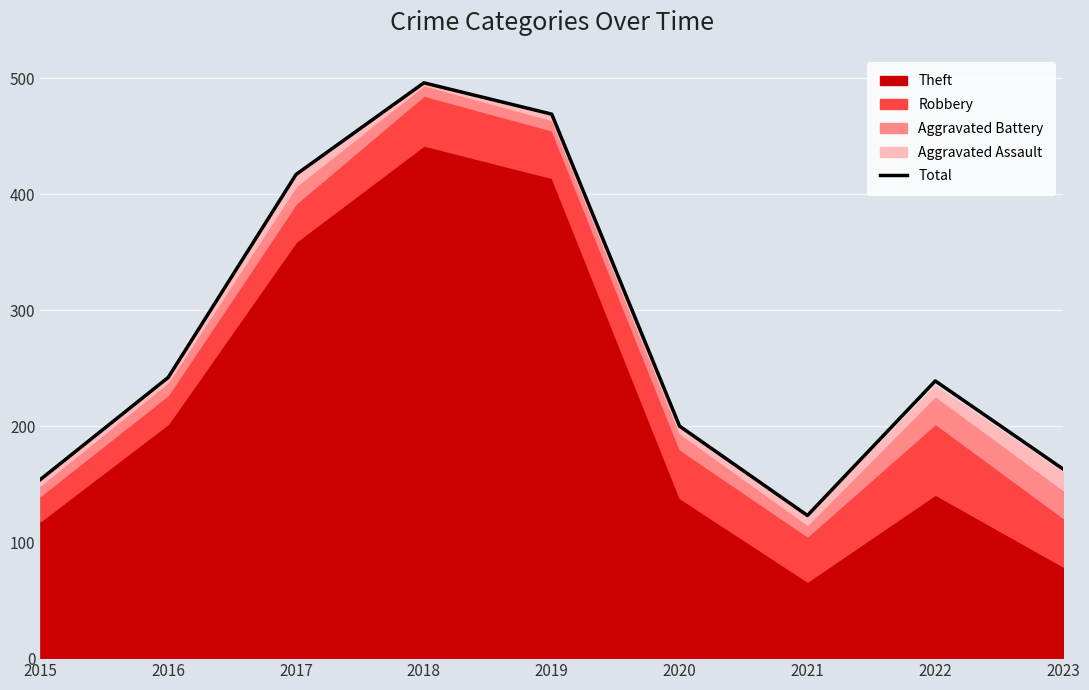

What is the ratio of the value at 2021 to the value at 2022?

0.5